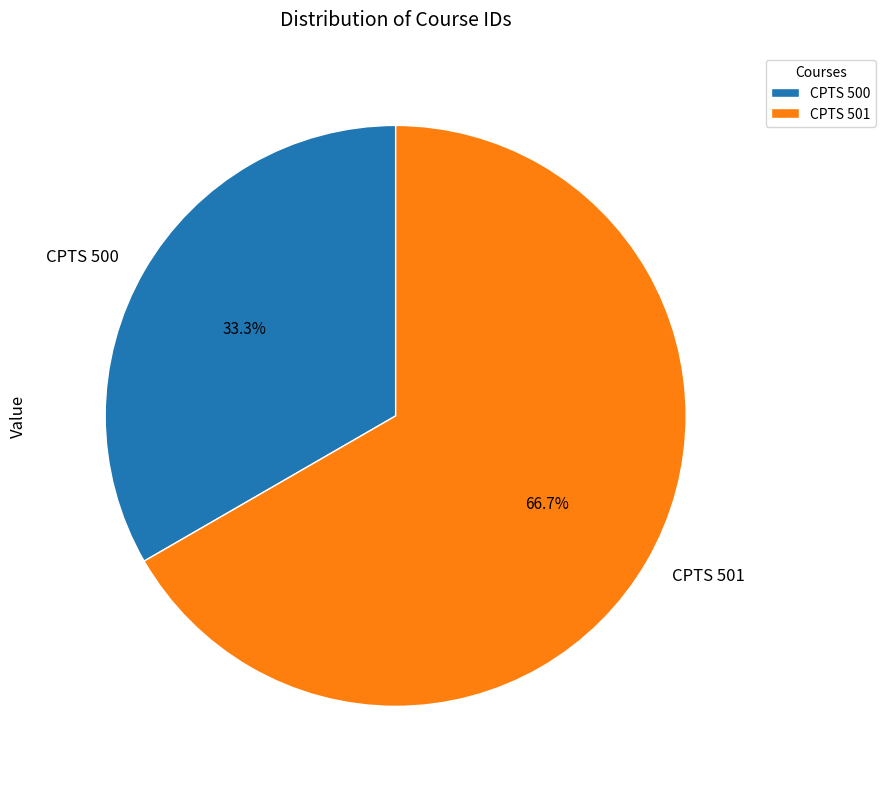

The CPTS 500 slice represents 27% of the pie. True or false?

False